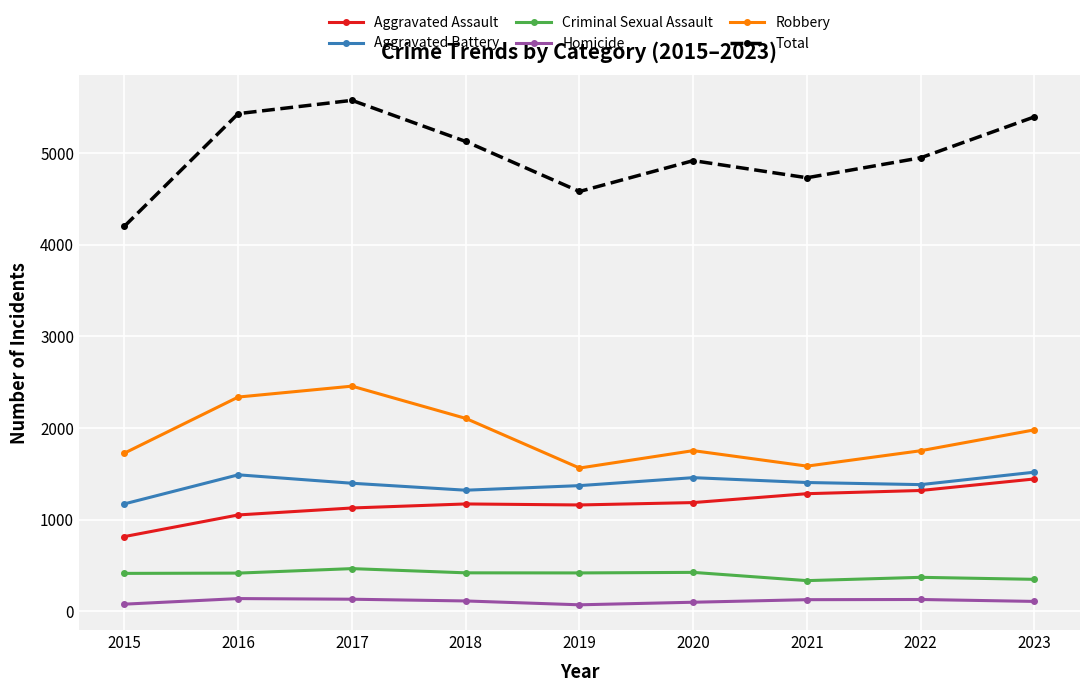

What is the difference between the second highest and minimum values in the Robbery series?

775